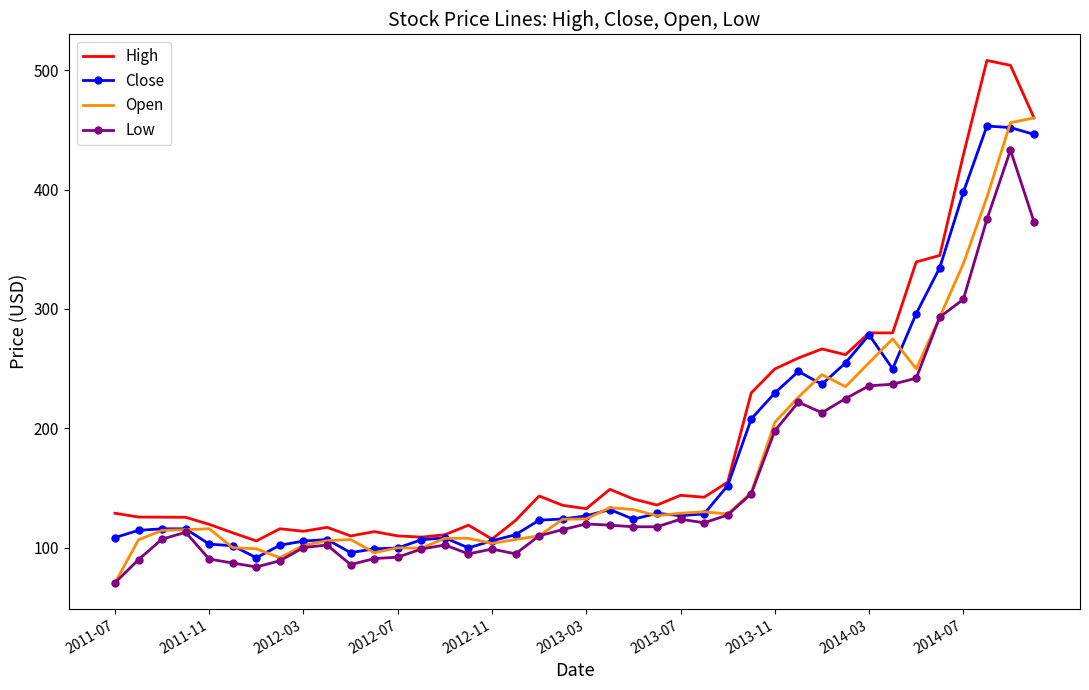

What is the highest value of the Open series?

460.0